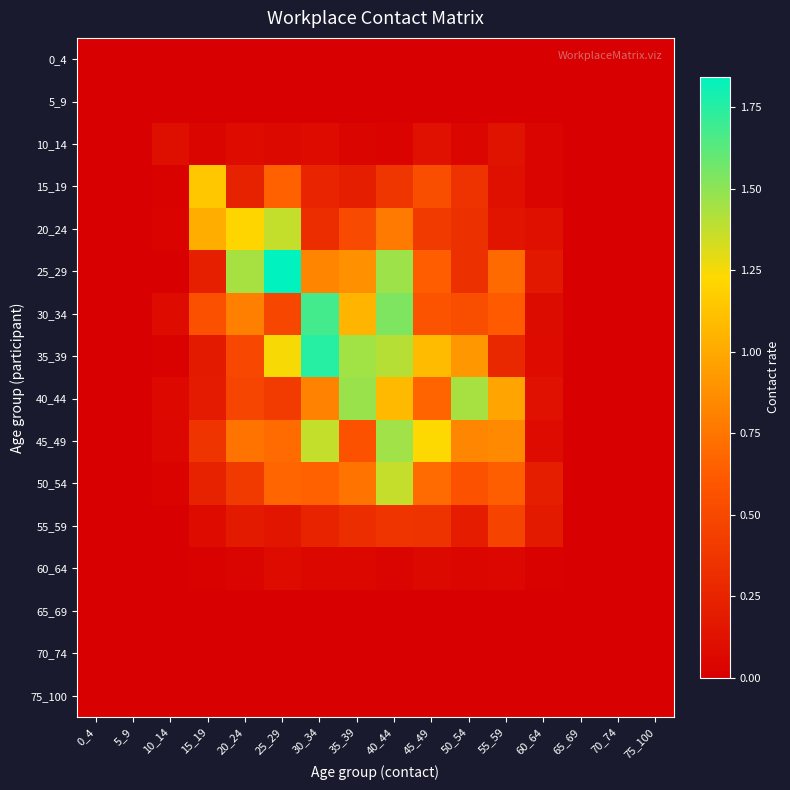

Which label corresponds to the largest value in the chart?

25_29